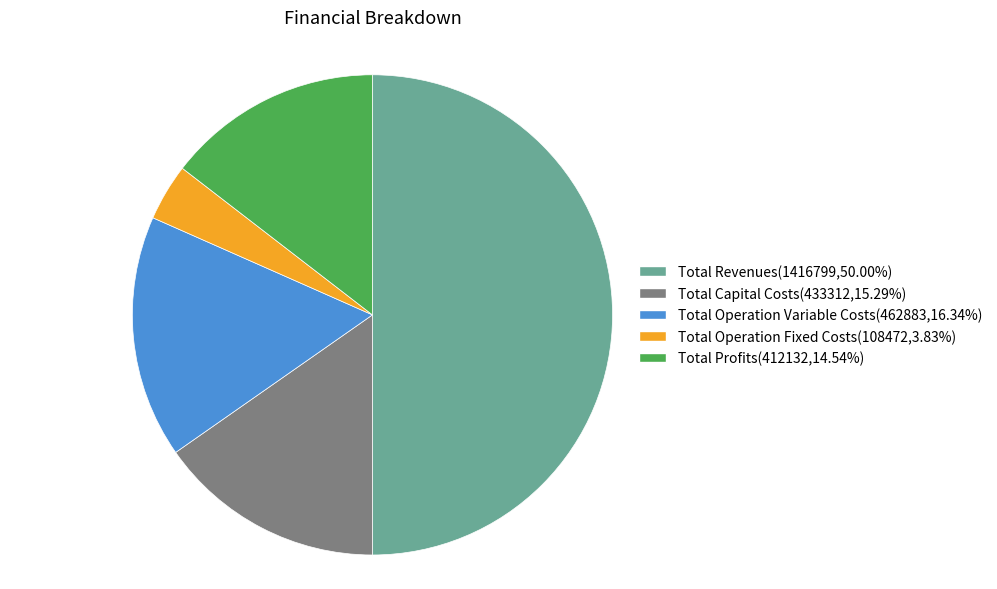

How many slices are in this pie chart?

5